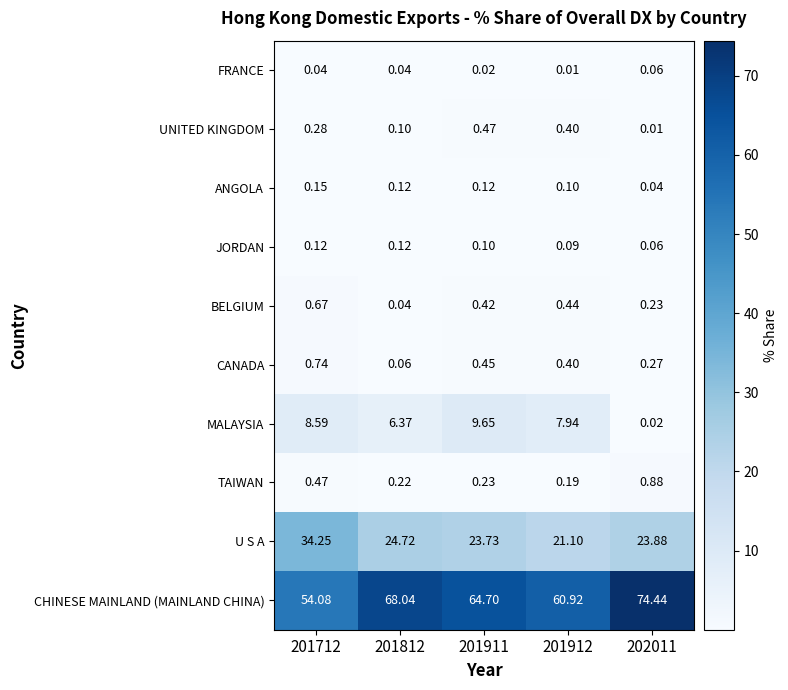

List the series in order of their peak value, highest first.

CHINESE MAINLAND (MAINLAND CHINA), U S A, MALAYSIA, TAIWAN, CANADA, BELGIUM, UNITED KINGDOM, ANGOLA, JORDAN, FRANCE